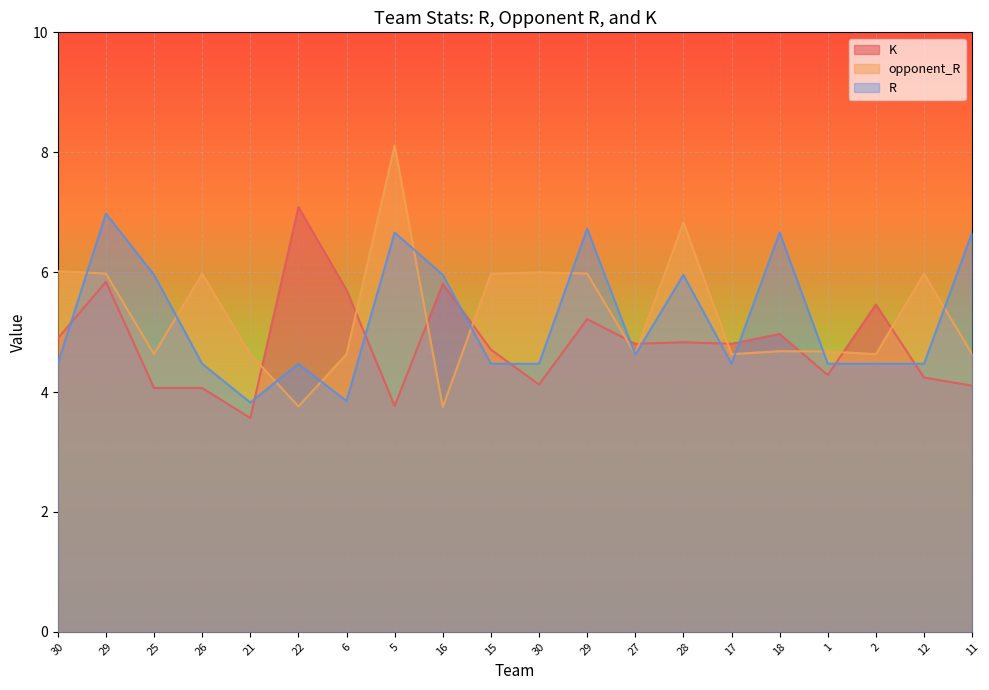

The value of K at 28 is 4.8. True or false?

True